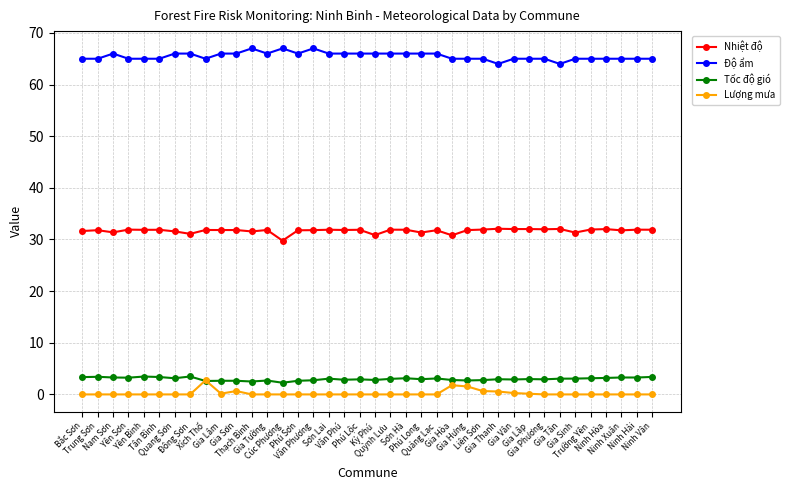

What is the difference between the highest and lowest values at Ninh Hòa?

65.0